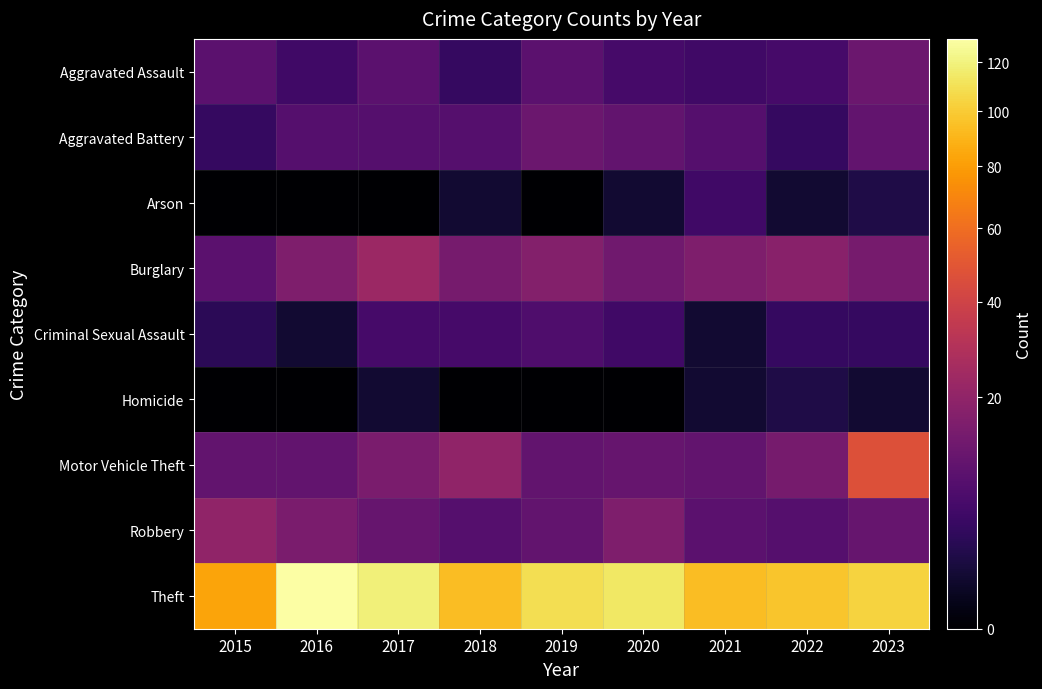

Which series has the widest spread of values?

Theft